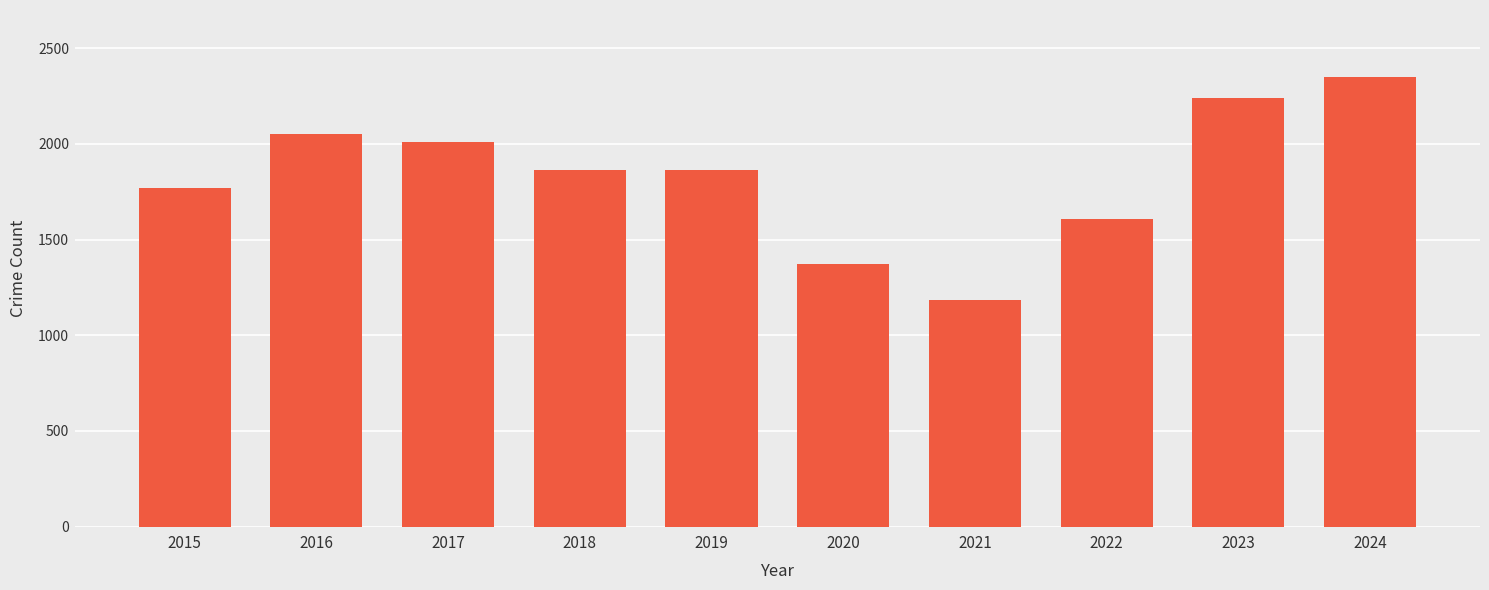

What is the ratio of the value at 2016 to the value at 2019?

1.1